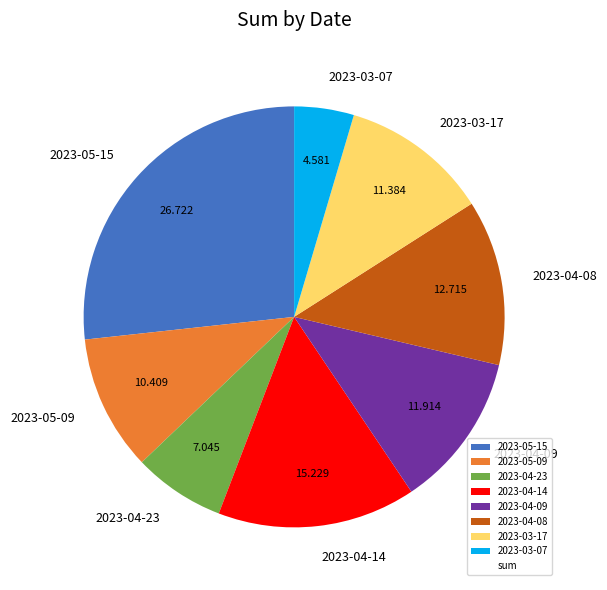

Does 2023-05-09 account for over 50% of the chart?

No